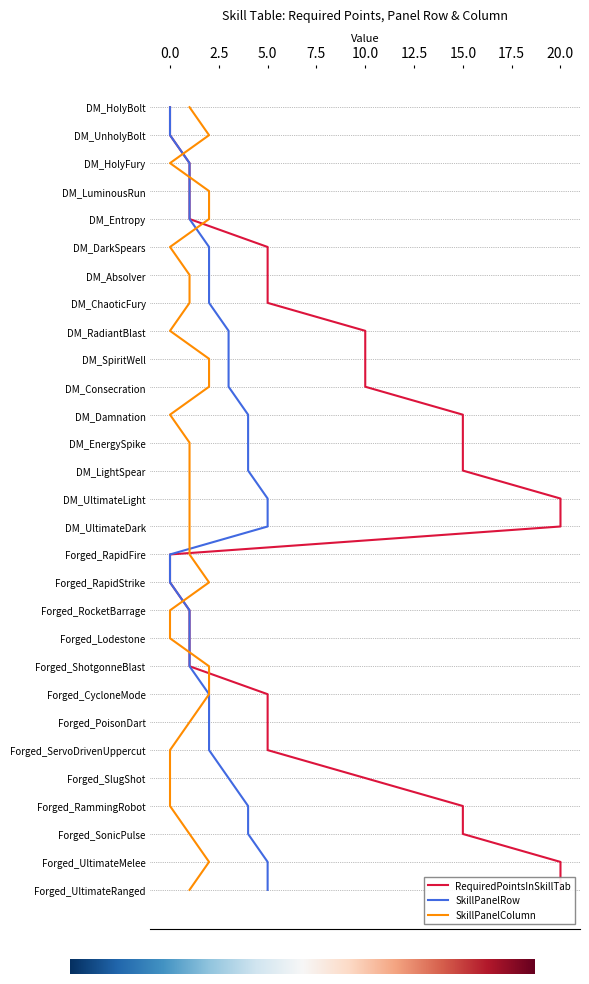

At which label is SkillPanelRow closest to 2?

DM_DarkSpears